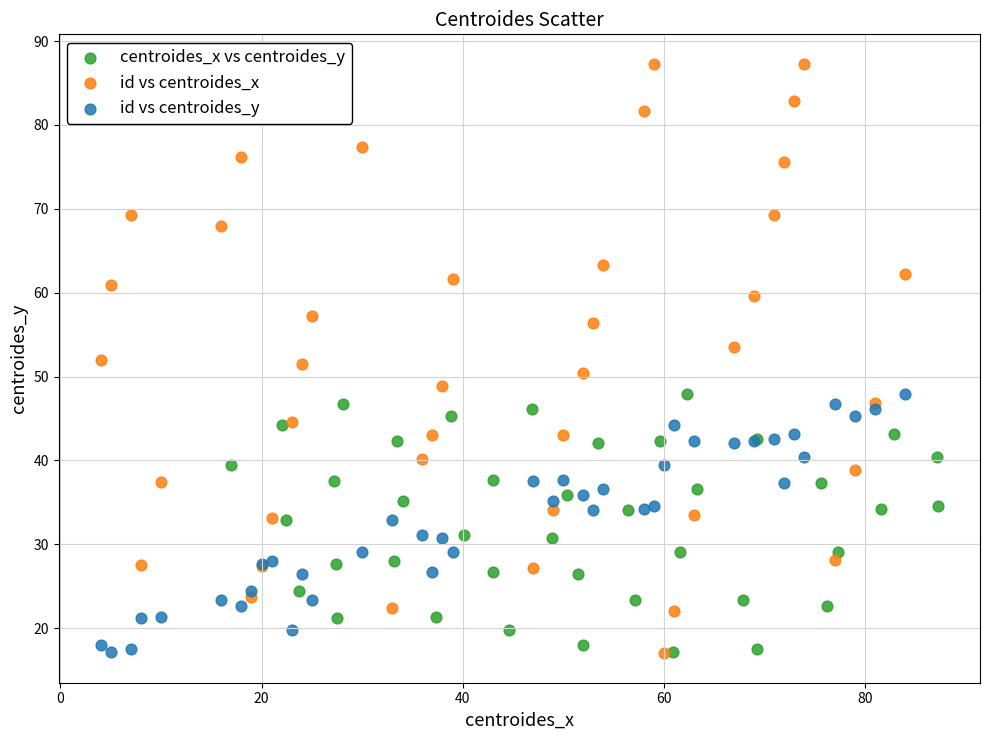

What are all the series names shown in the legend?

centroides_x vs centroides_y, id vs centroides_x, id vs centroides_y